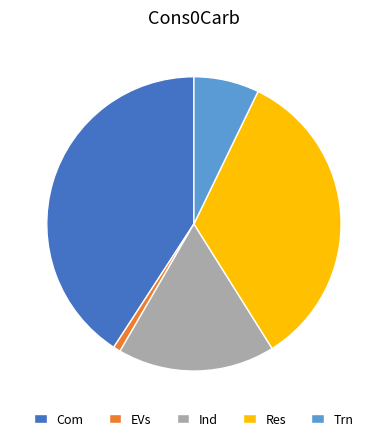

Between Trn and Ind, which is larger?

Ind